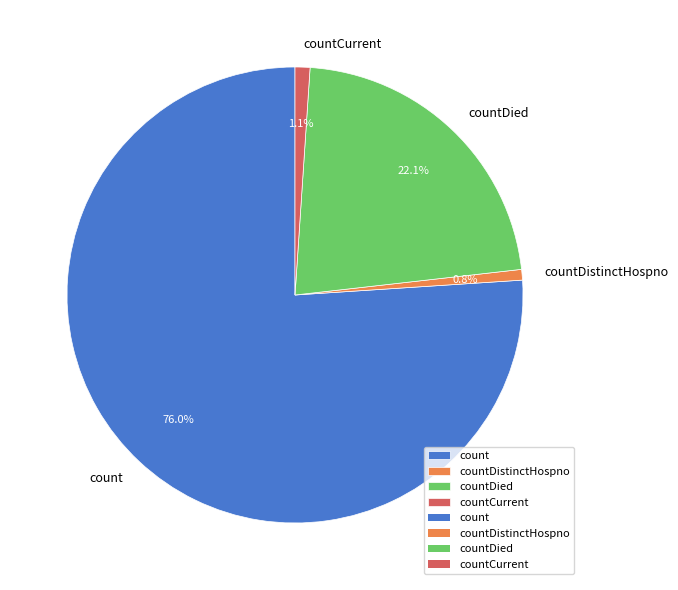

How many segments does this pie chart have?

4